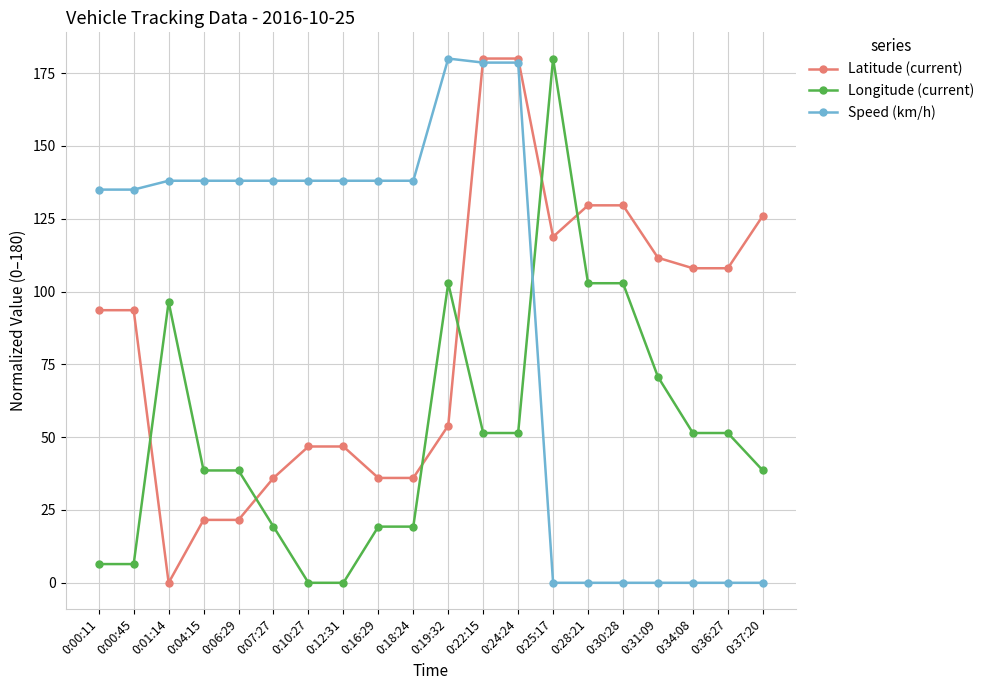

True or false: Speed (km/h) has a value of 213.3 at 0:12:31.

False